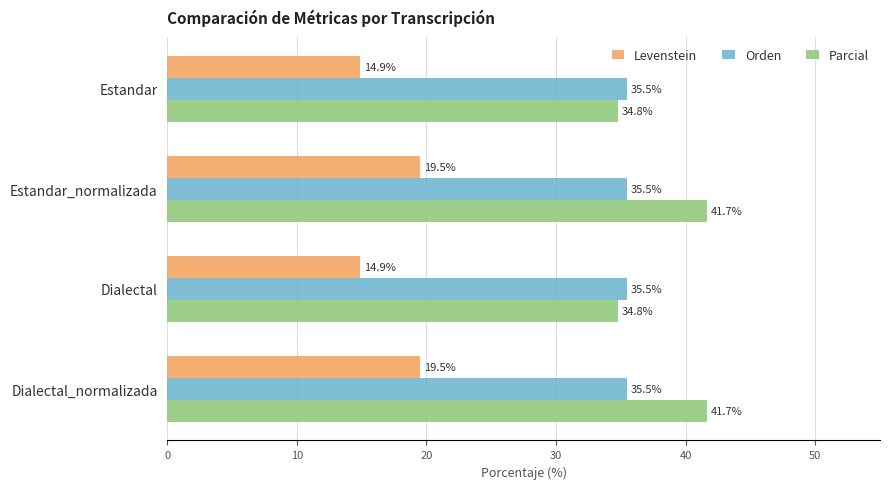

What is the total value across all series at Dialectal_normalizada?

96.7